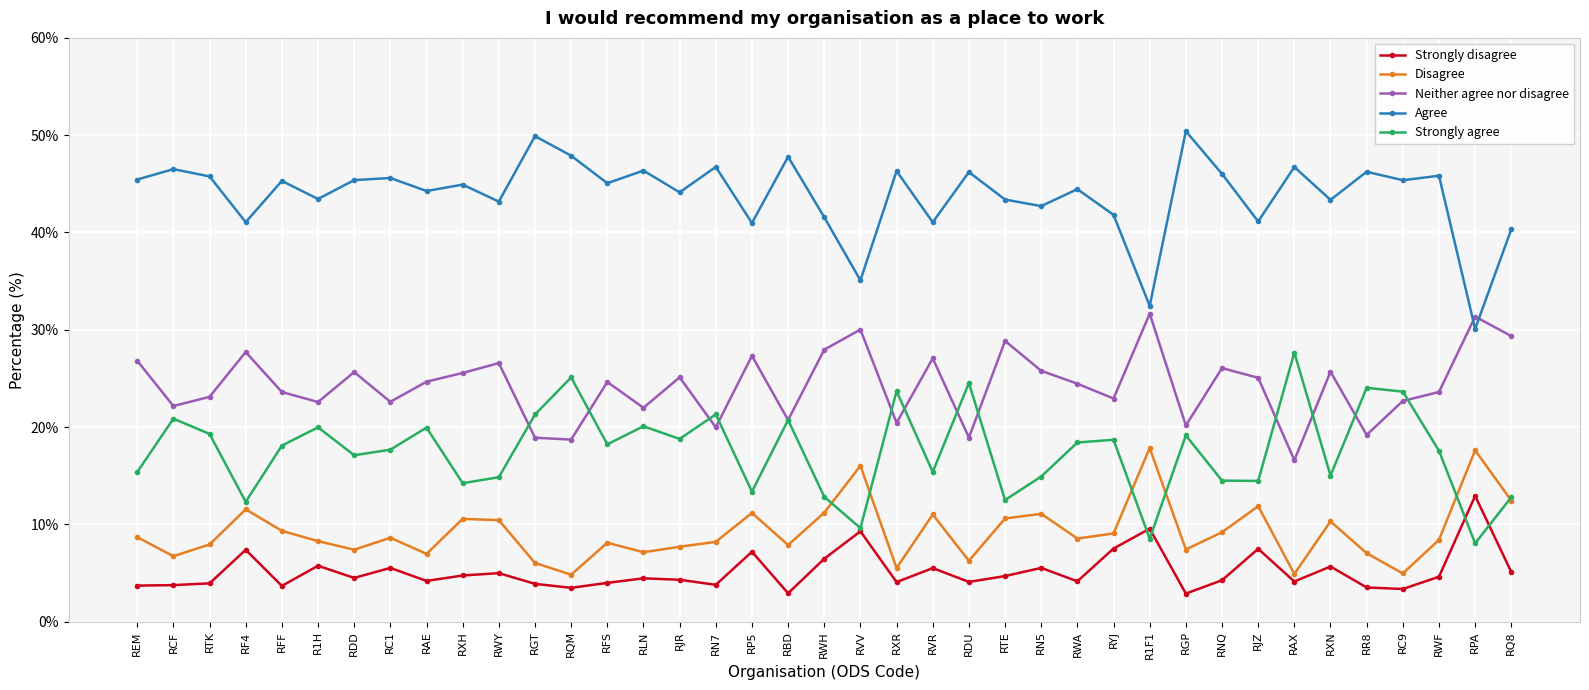

What position from the right is RTK?

37